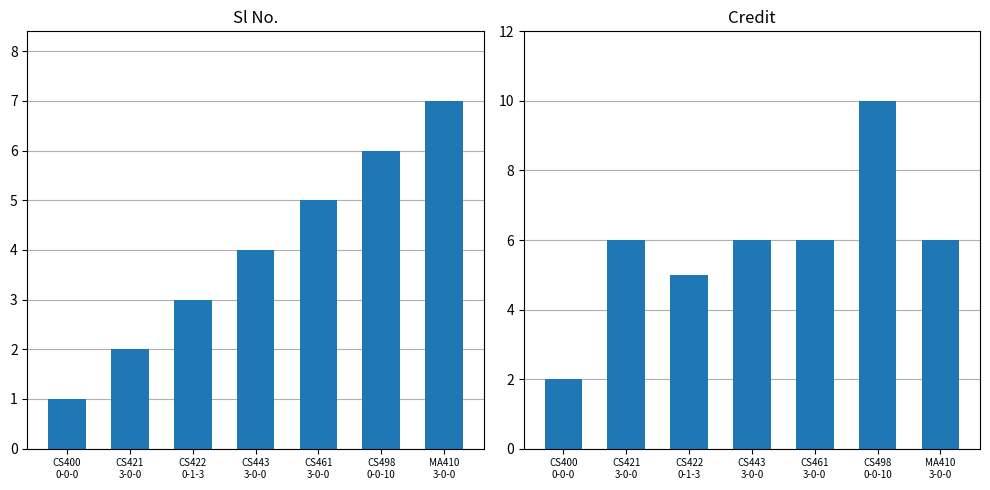

What is the difference between the Sl No. values at CS443
3-0-0 and CS422
0-1-3?

1